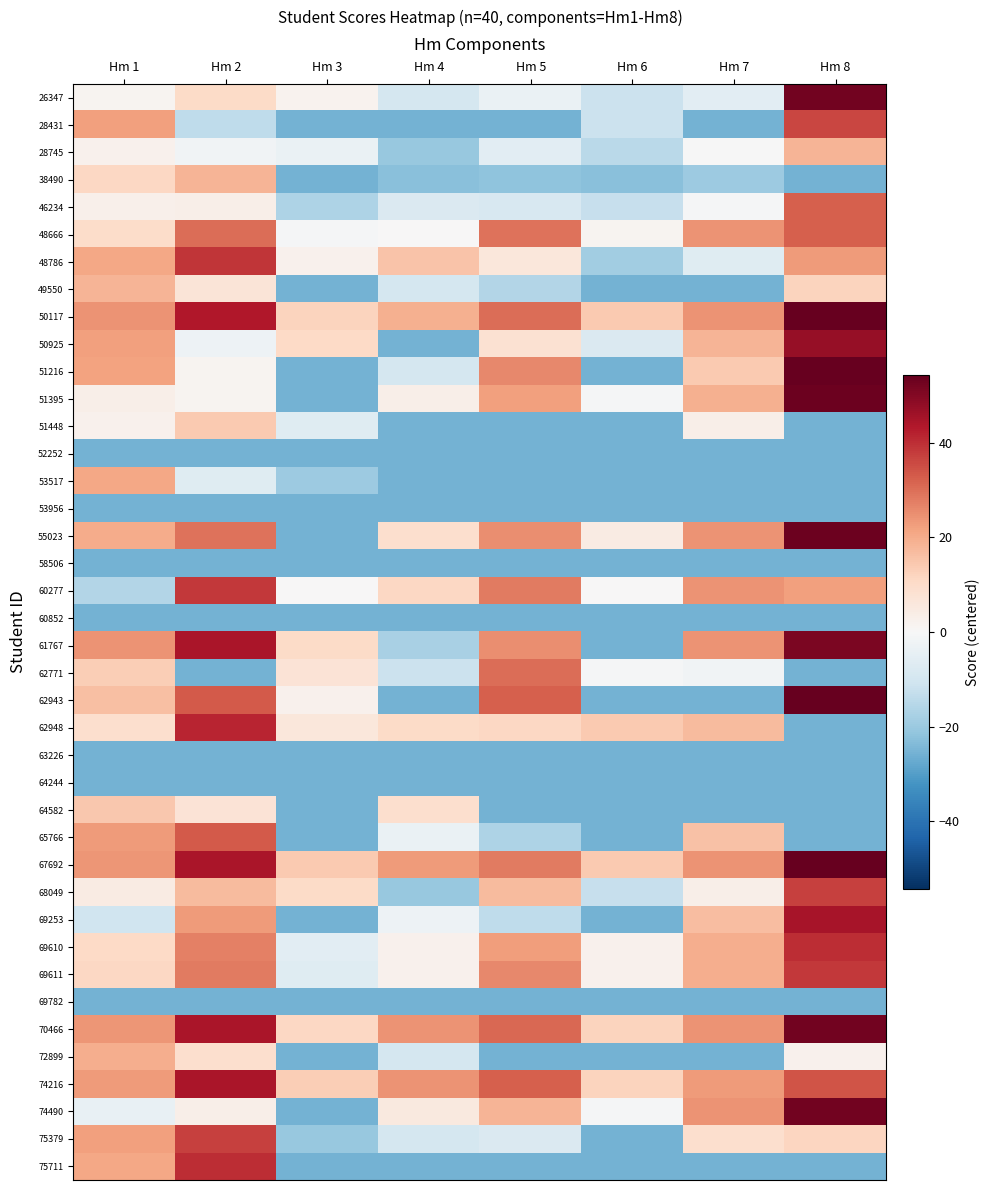

Rank the series at Hm 6 from lowest to highest value.

49550, 51216, 51448, 52252, 53517, 53956, 58506, 60852, 61767, 62943, 63226, 64244, 64582, 65766, 69253, 69782, 72899, 75379, 75711, 38490, 48786, 28745, 46234, 68049, 26347, 28431, 50925, 51395, 62771, 74490, 60277, 48666, 69610, 69611, 55023, 70466, 74216, 50117, 62948, 67692